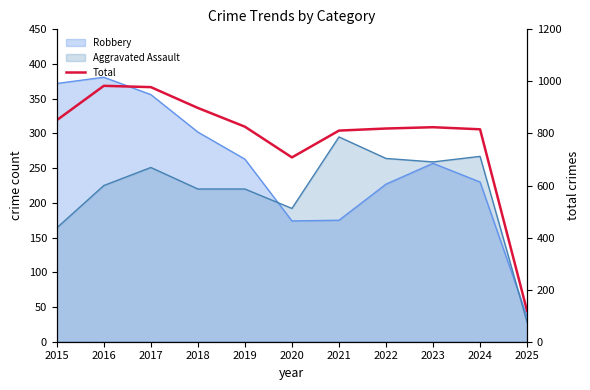

At which category does the chart reach its peak across all series?

2016